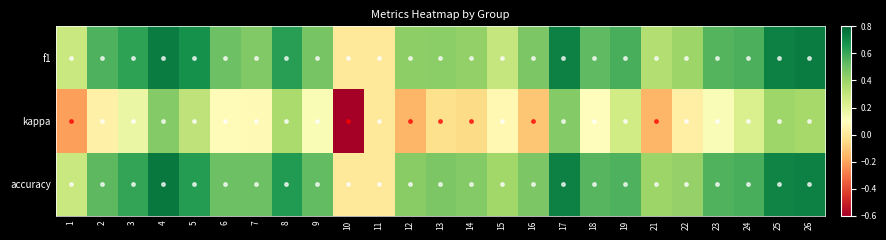

What is the total value across all series at 3?

1.4